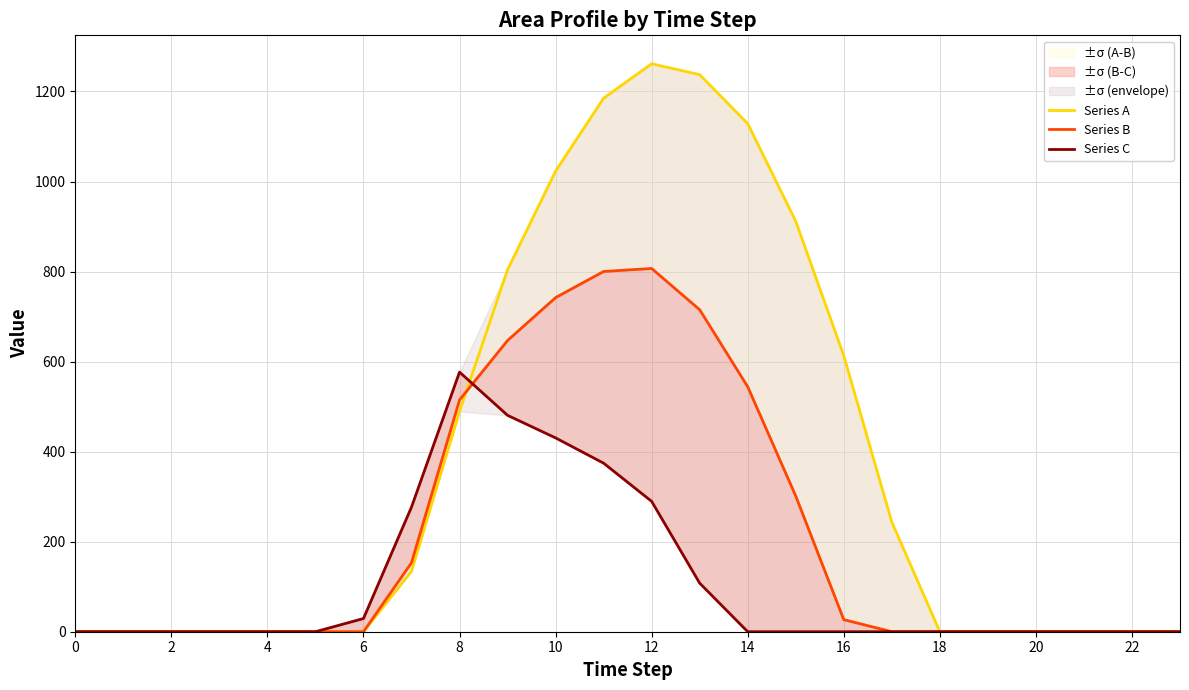

What is the sum of all Series A values?

9032.0